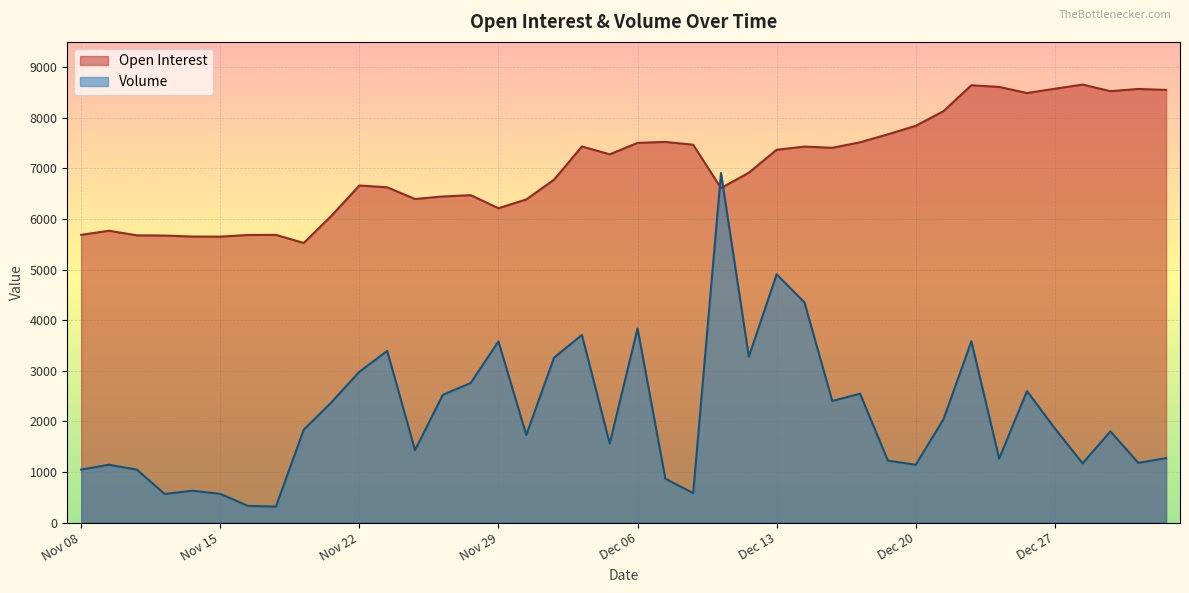

What is the average value of the Volume series?

2141